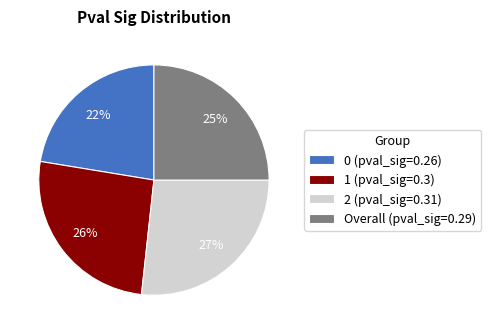

Is the sum of 0 (pval_sig=0.26) and 1 (pval_sig=0.3) greater than half?

No